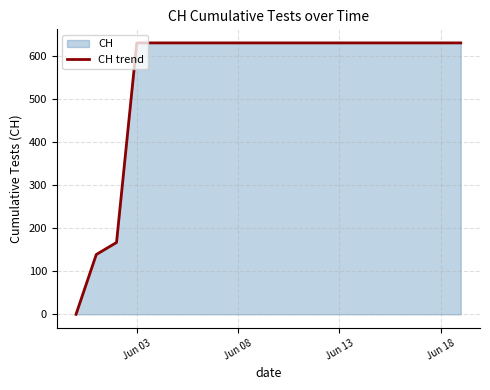

Reading left to right, extract all data points from this chart.

0	139	167	631	631	631	631	631	631	631	631	631	631	631	631	631	631	631	631	631